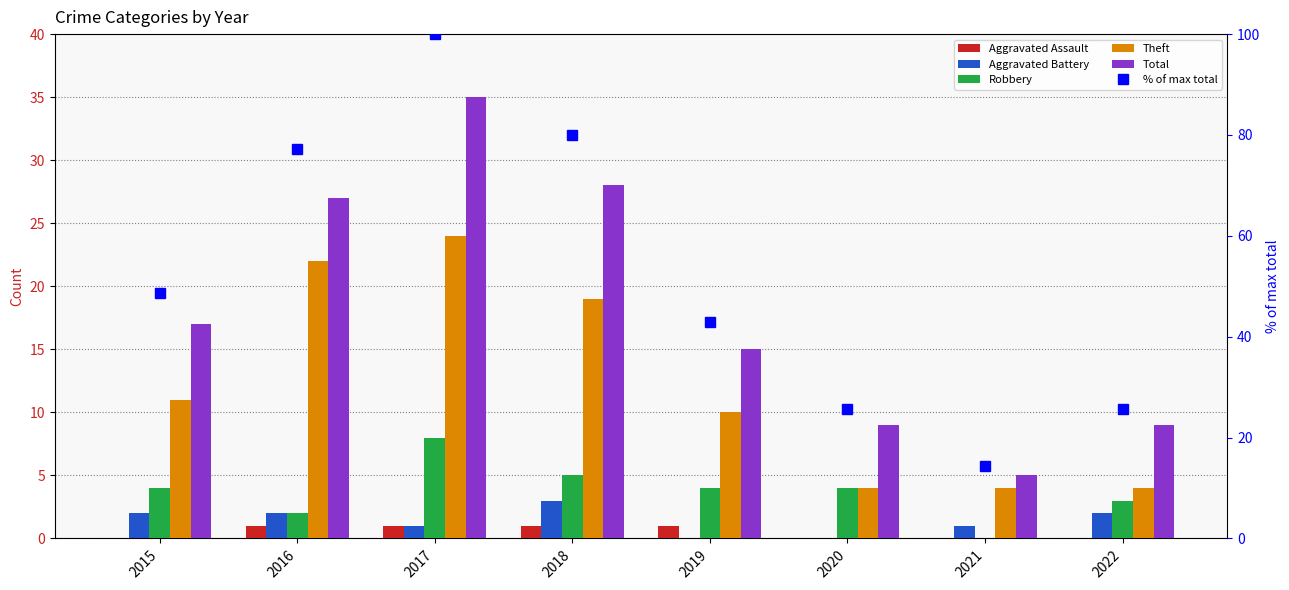

What is the value of the Robbery bar at the 2nd from the left?

2.0